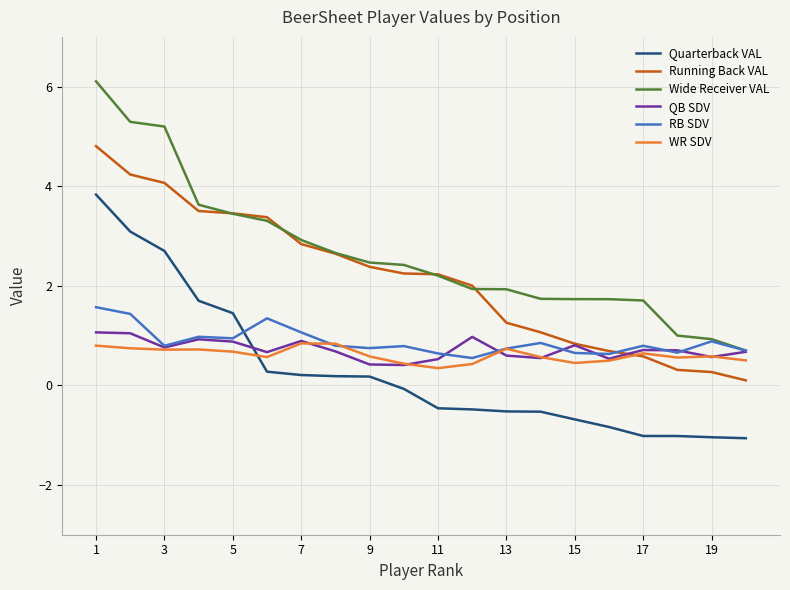

What is the average value of the Running Back VAL series?

2.1